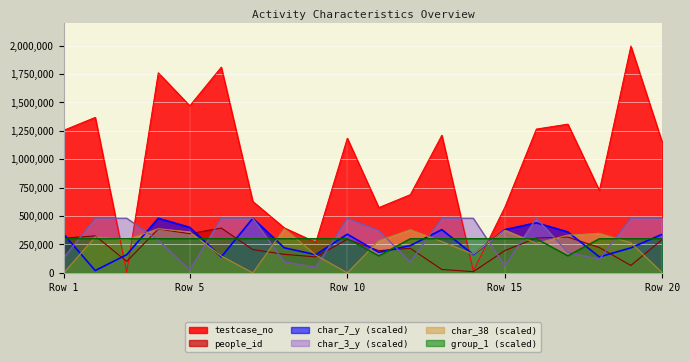

Which series has the largest range (max minus min)?

testcase_no